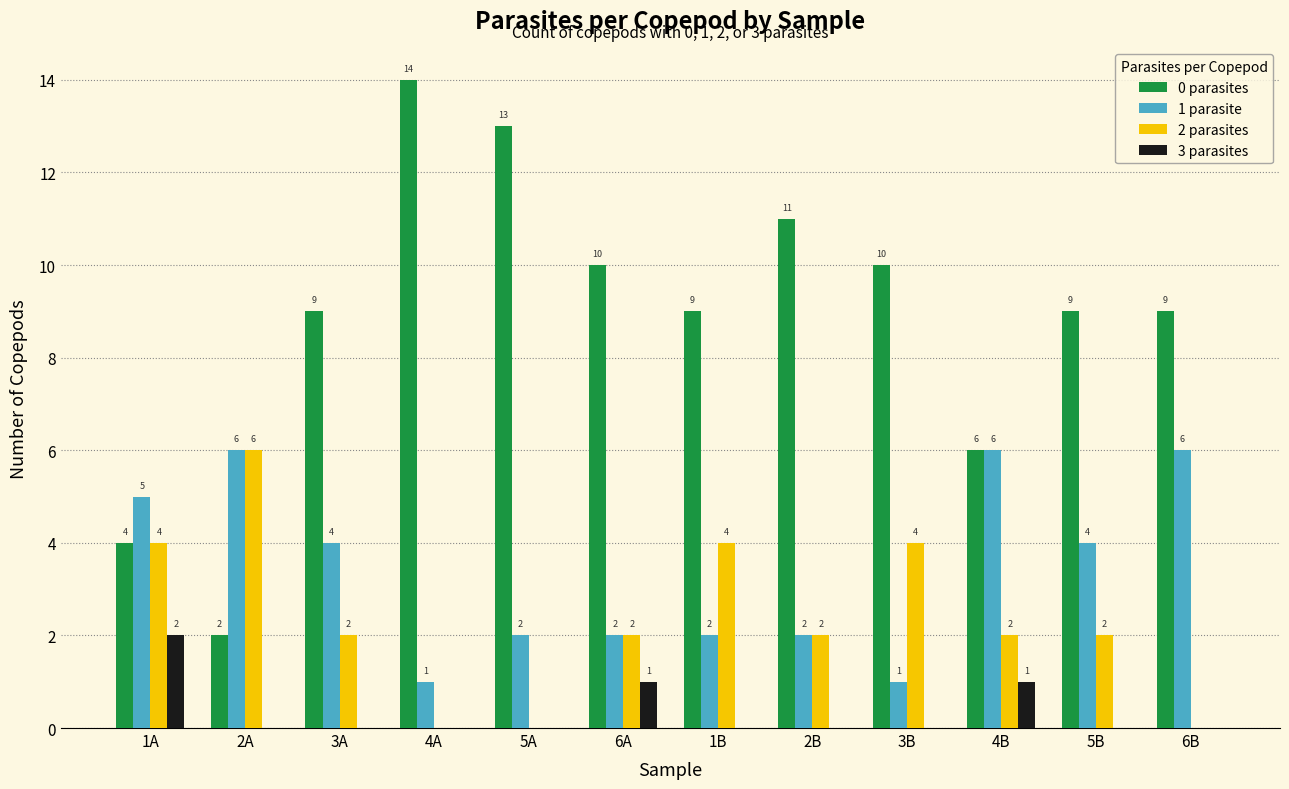

True or false: 2 parasites has a value of 4 at 2B.

False